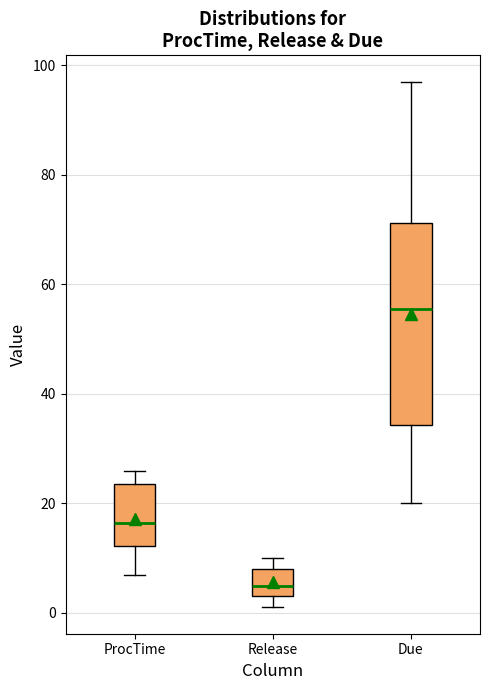

Reading left to right, transcribe this box plot: for each box, give where its median line is, the range the box spans, and where its two whiskers end, as read against the y-axis. The values are not printed on the chart, so give them approximately, as read against the axis.

ProcTime: median 16, box 12 to 24, whiskers 8 to 26
Release: median 6, box 4 to 8, whiskers 2 to 10
Due: median 56, box 34 to 72, whiskers 20 to 98